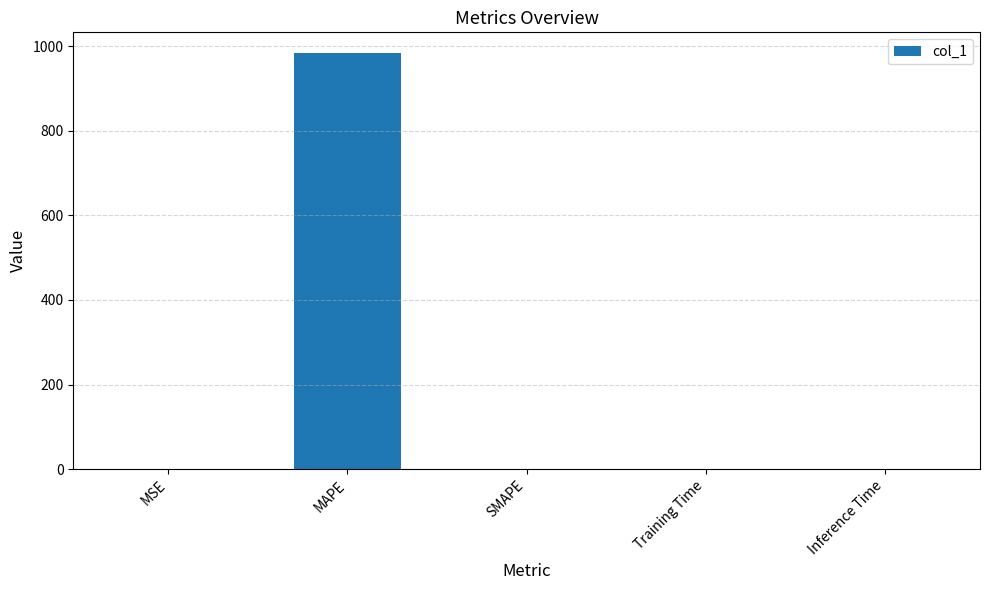

Which category has the highest value across all series?

MAPE